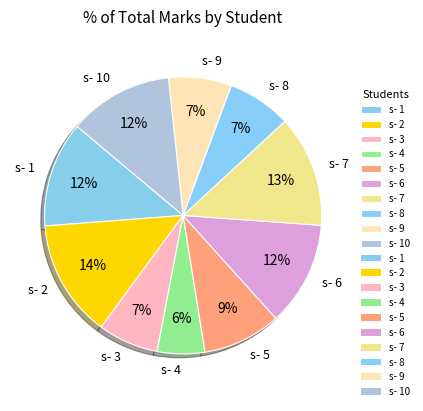

To the nearest percent, what percentage of the pie is s- 4?

6%